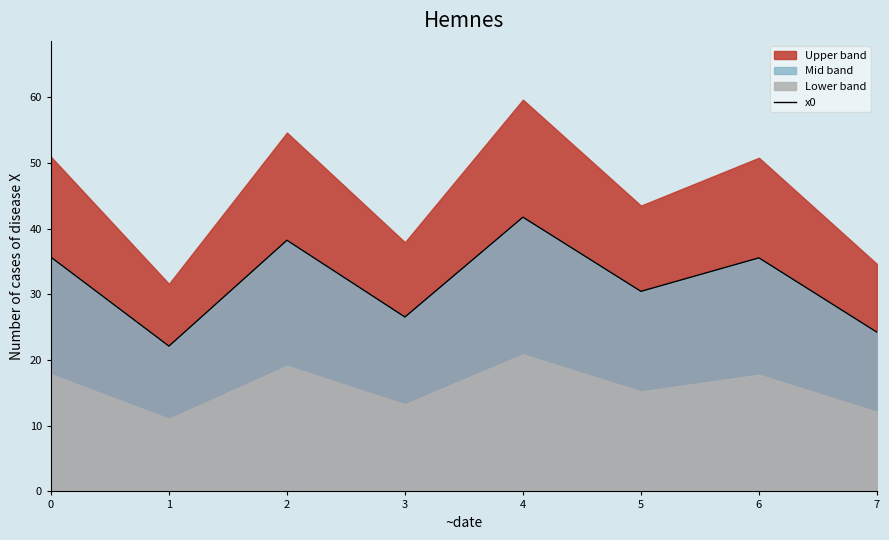

What is the ratio of the value at 0 to the value at 3?

1.3